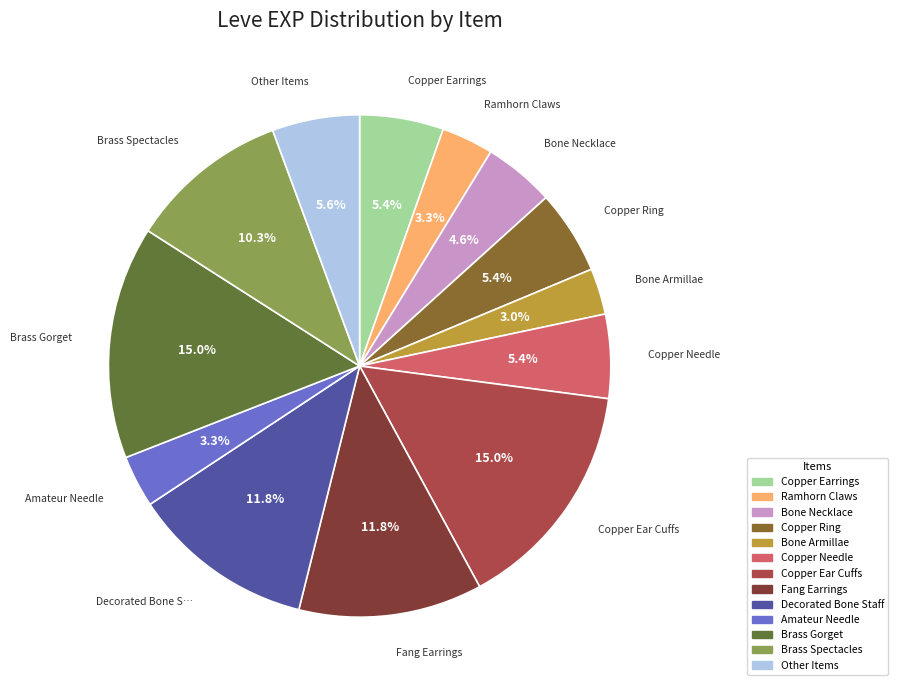

Is there any slice that represents more than half of the pie?

No